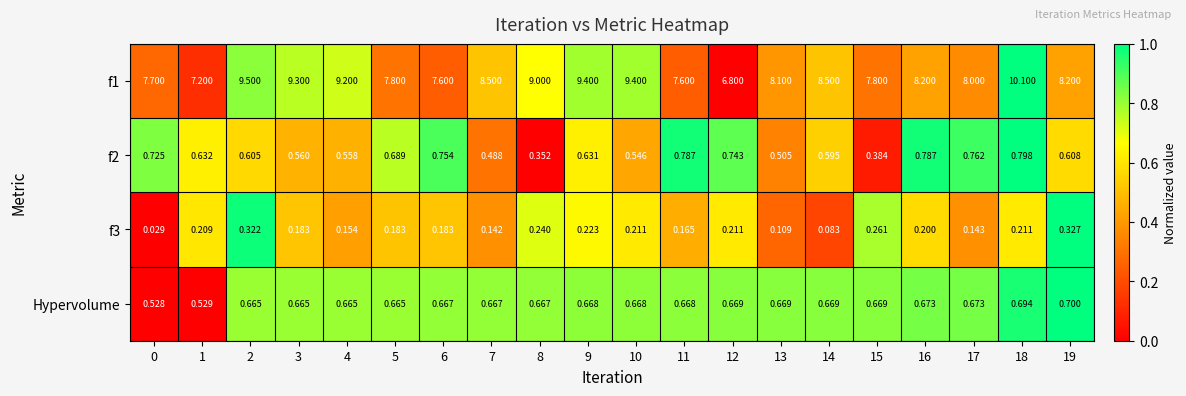

Count the number of data series in this chart.

4